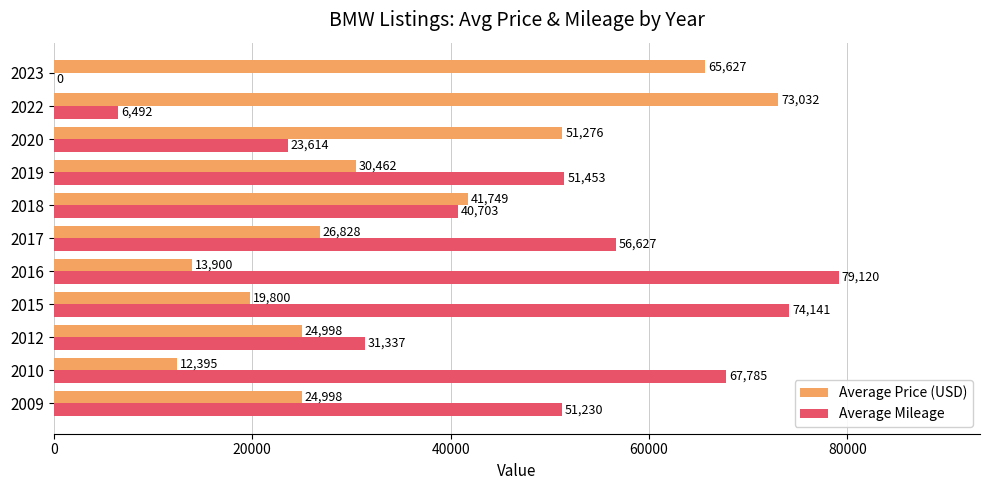

What are all the series names shown in the legend?

Average Price (USD), Average Mileage